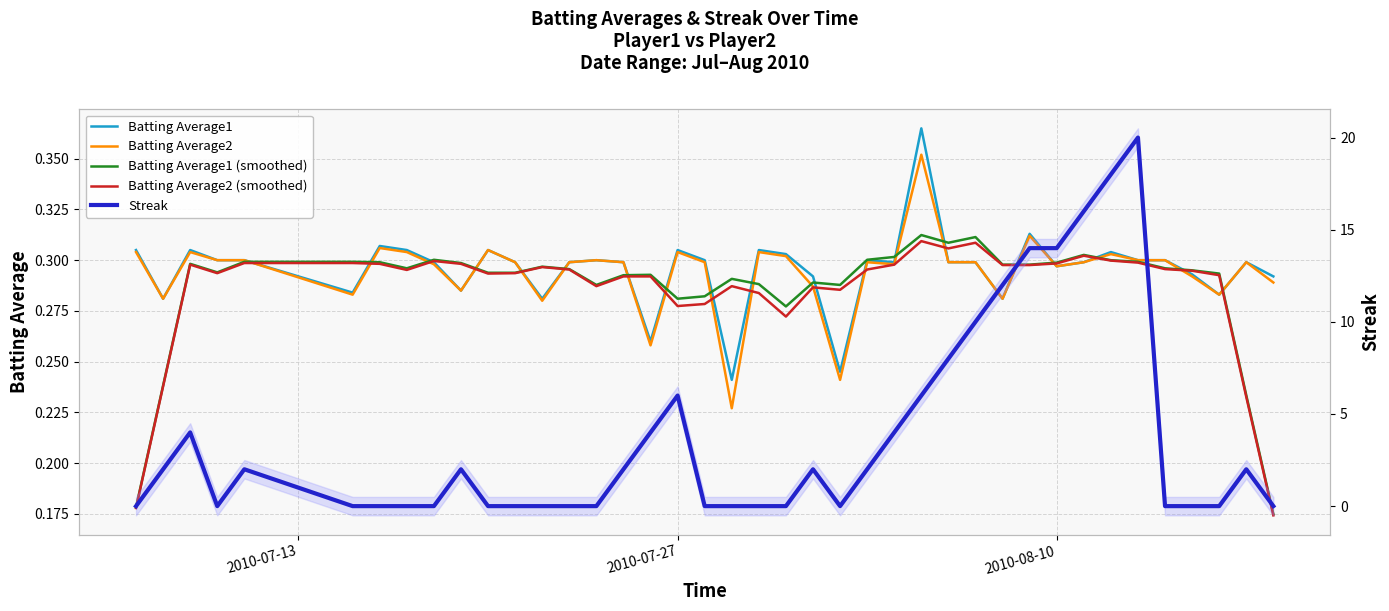

Which series has the widest spread of values?

Streak